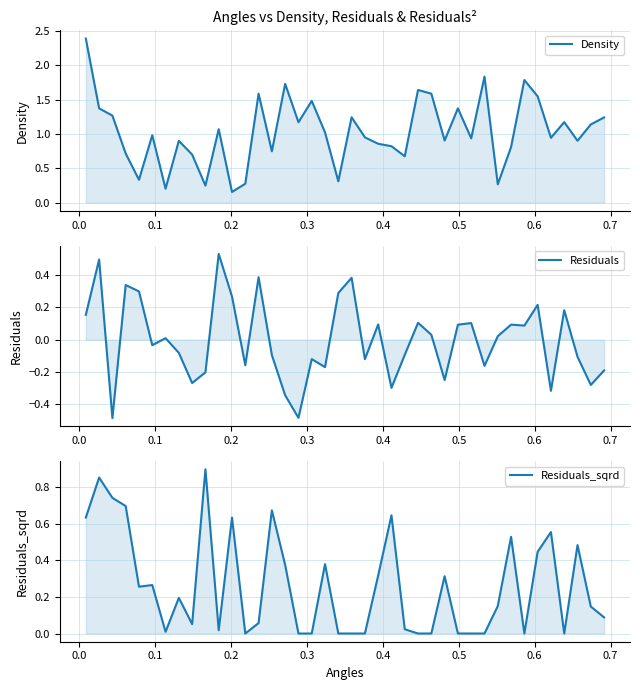

Which series has the largest total across all categories?

Density